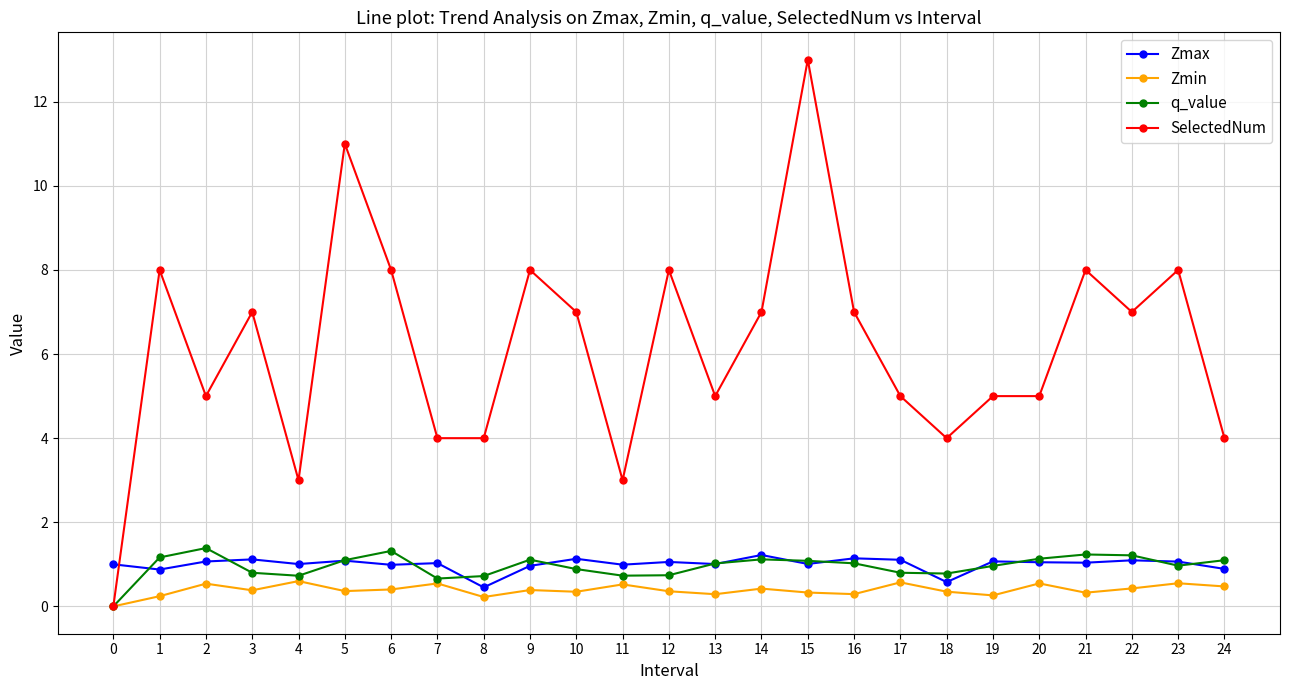

How many distinct data groups are displayed?

4